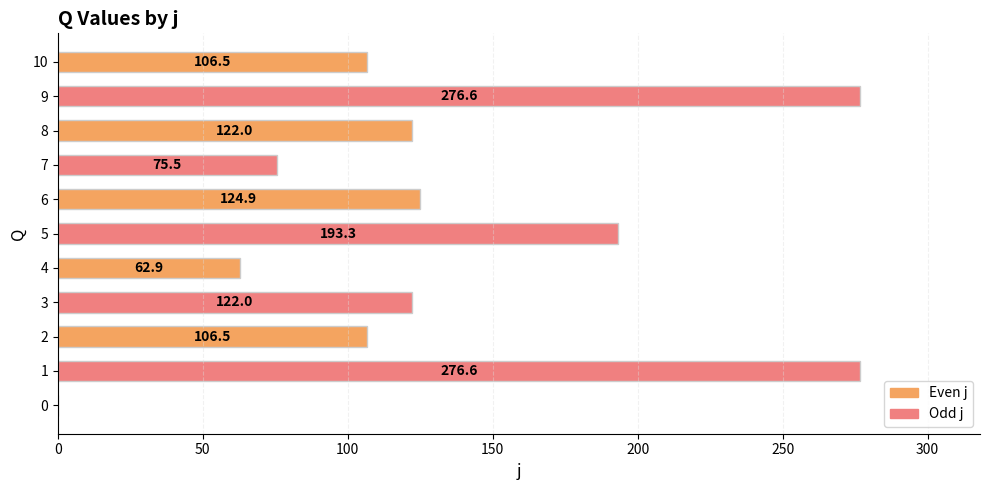

True or false: the data shows 85.0 at 6.

False